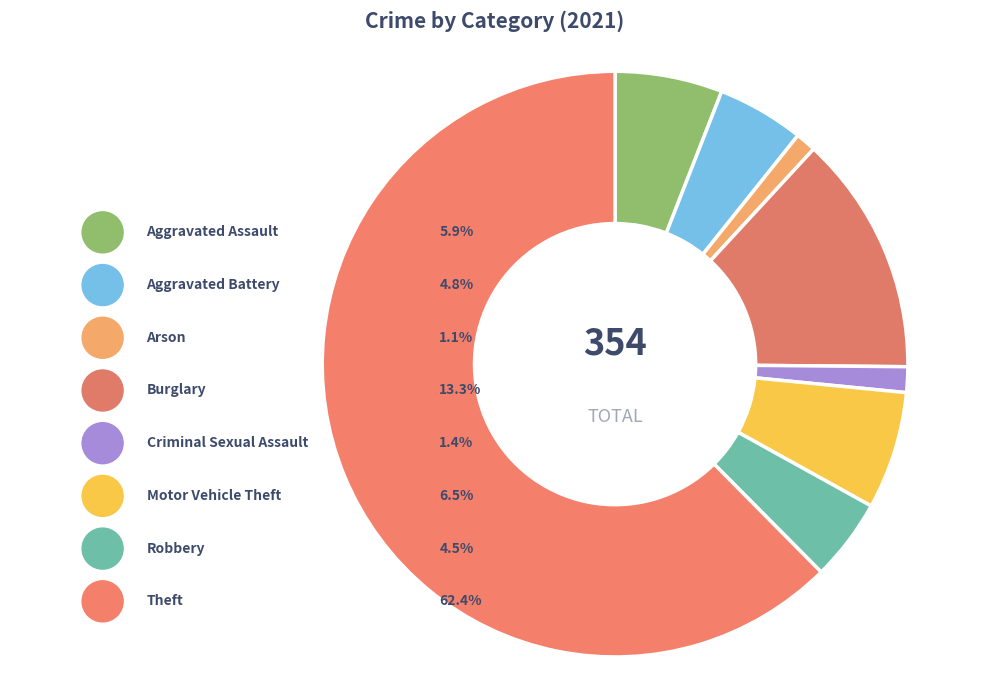

Which slice is the largest?

Theft